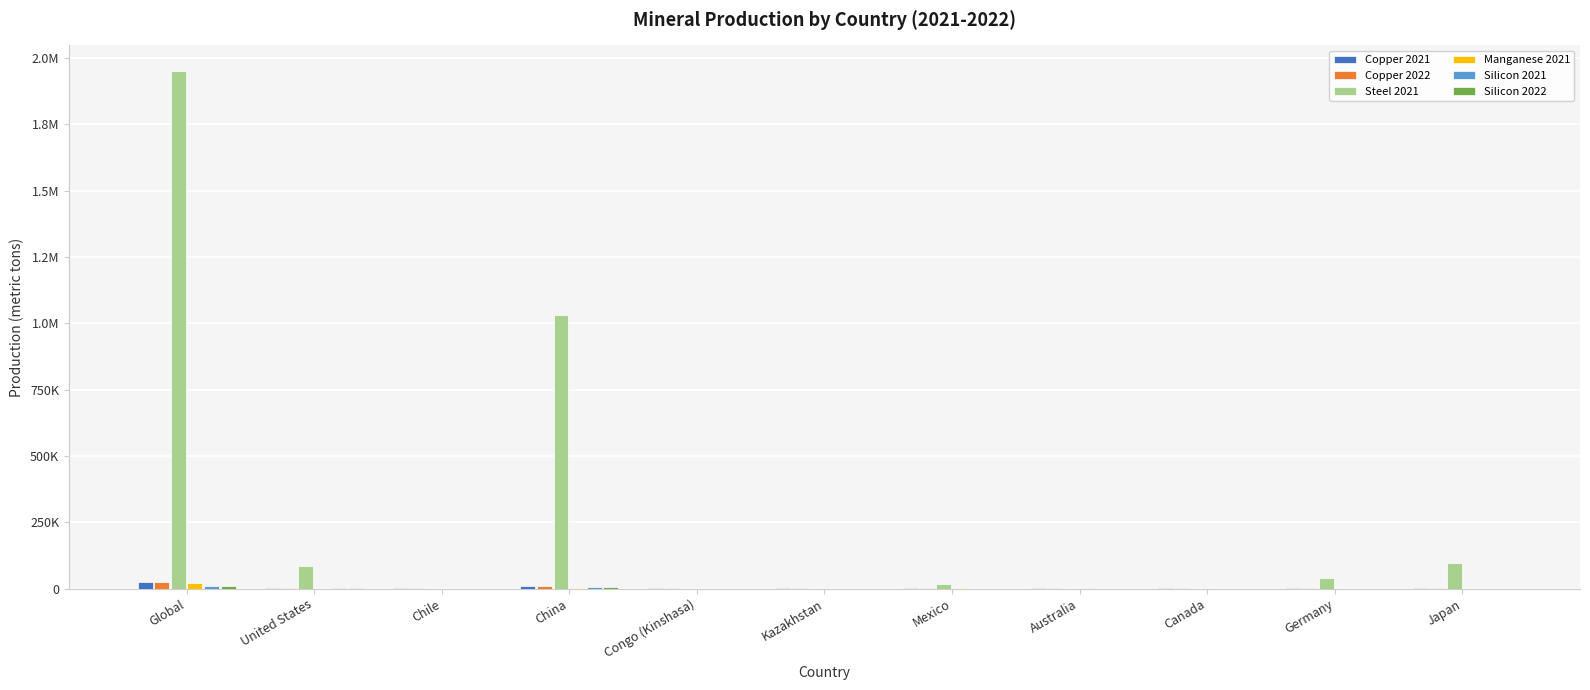

Are the bars grouped side by side (vs. stacked)?

Yes